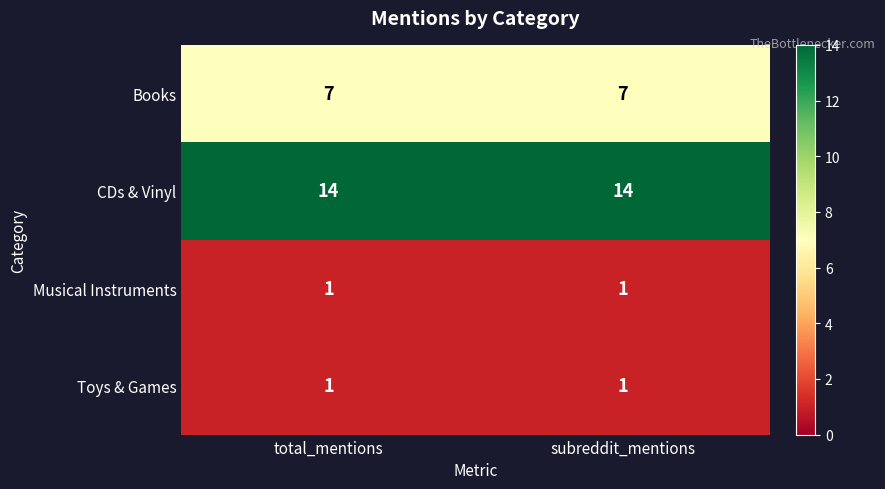

What is the average value of the Books series?

7